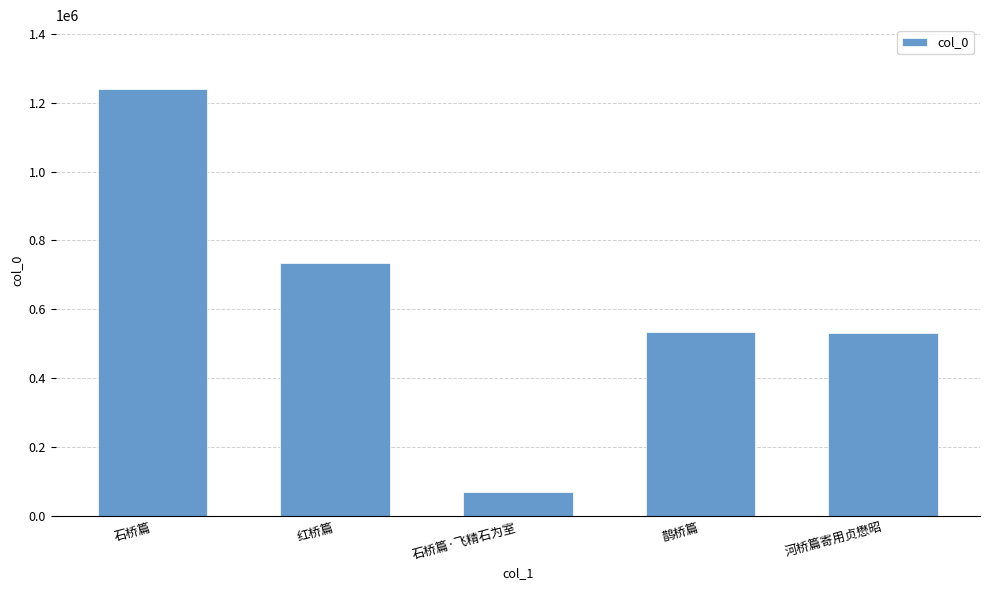

What is the label of the 3rd bar from the right?

石桥篇·飞精石为室